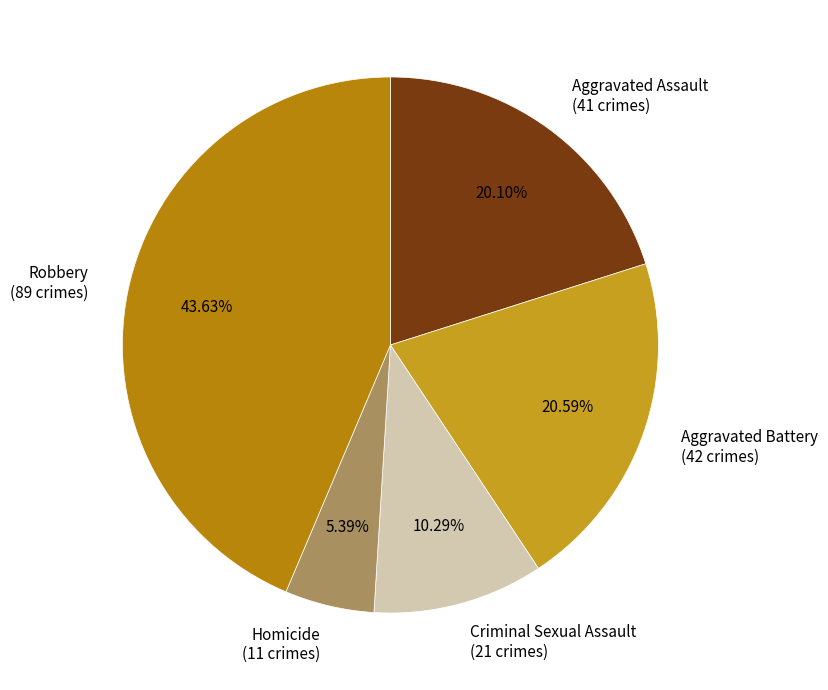

How many segments does this pie chart have?

5